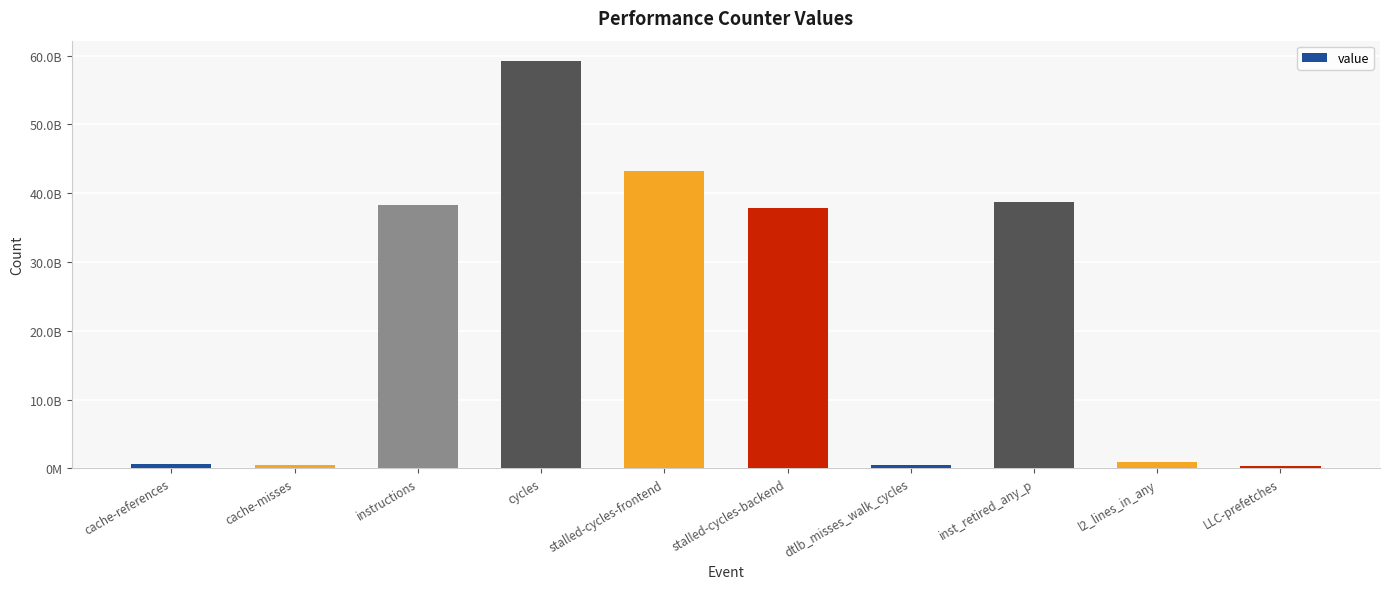

What is the smallest value displayed?

284979603